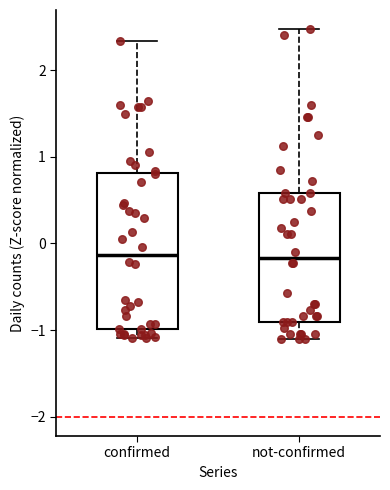

Reading left to right, read every box against the y-axis: the position of its median line, the range the box covers, and the ends of its whiskers. The values are not printed on the chart, so give them approximately, as read against the axis.

confirmed: median -0.1, box -1.0 to 0.8, whiskers -1.1 to 2.3
not-confirmed: median -0.2, box -0.9 to 0.6, whiskers -1.1 to 2.5